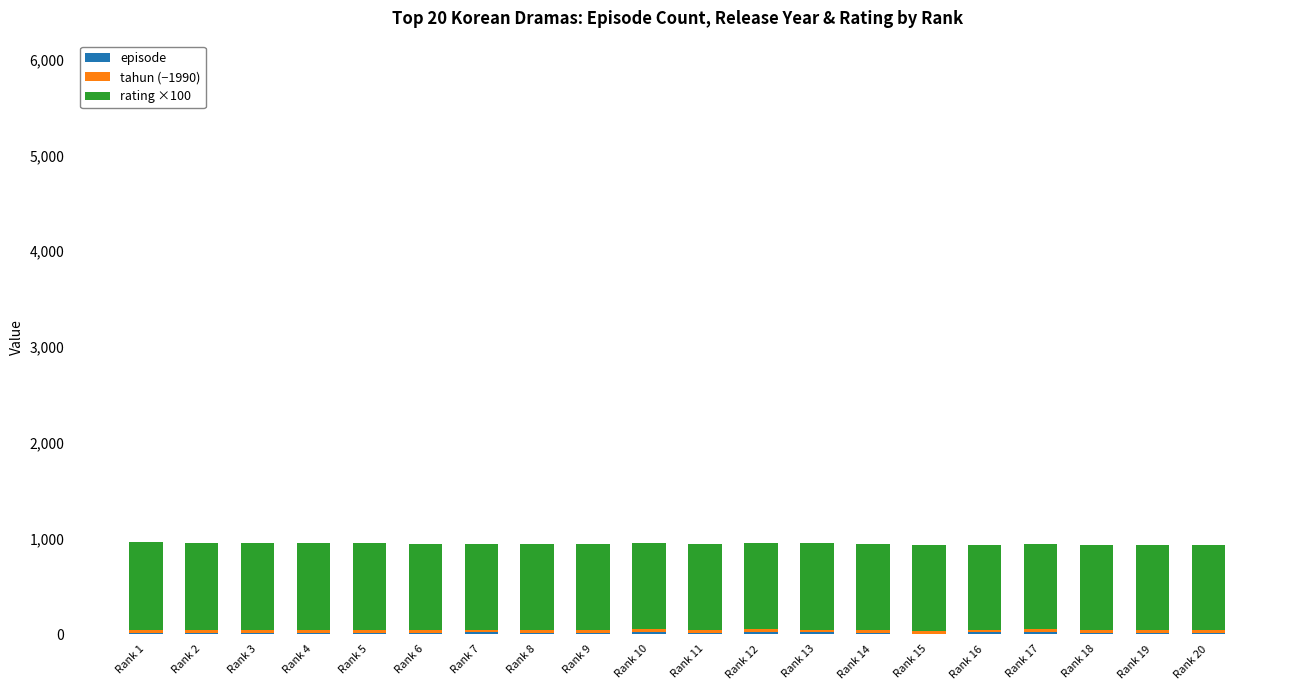

Does the chart contain stacked bars?

Yes